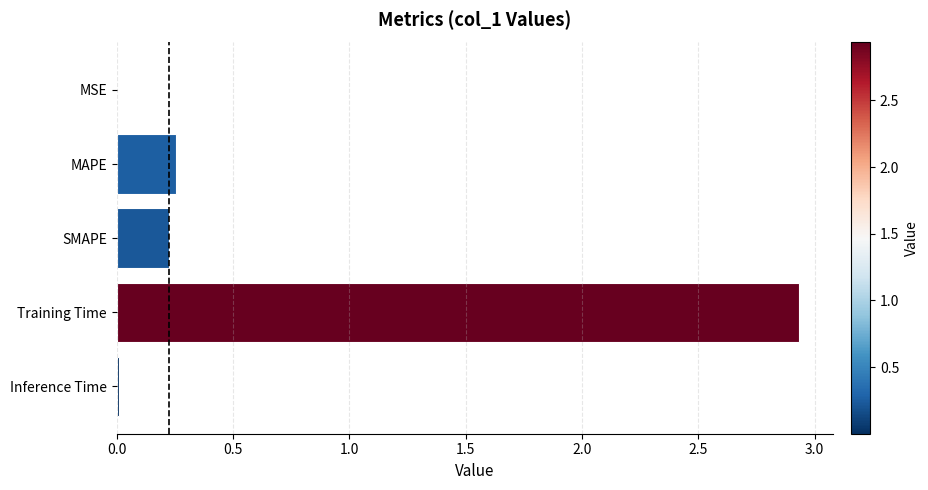

What is the sum of all values?

3.4